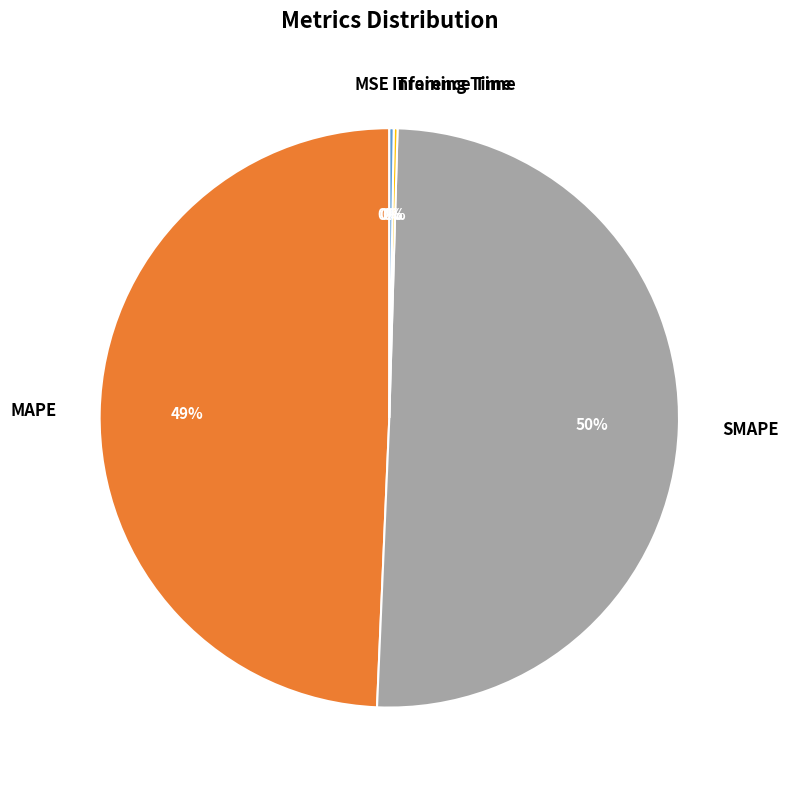

To the nearest percent, what portion does MAPE represent?

49%